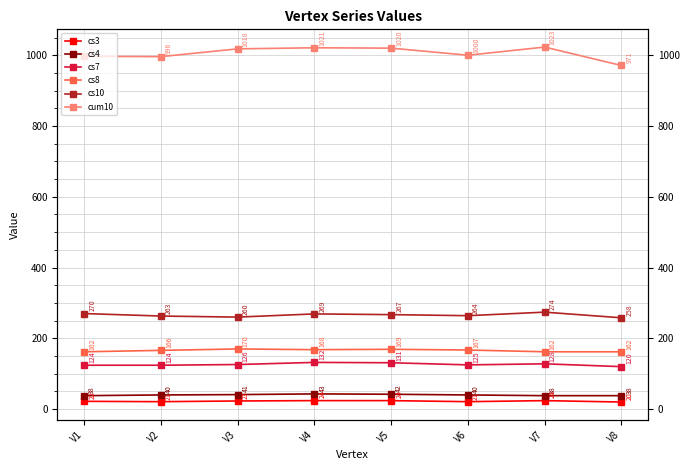

Reading left to right, extract all data points from this chart.

cs3: 22	21	23	24	24	21	24	20
cs4: 38	40	41	43	42	40	38	38
cs7: 124	124	126	132	131	125	128	120
cs8: 162	166	170	168	169	167	162	162
cs10: 270	263	260	269	267	264	274	258
cum10: 997	996	1018	1021	1020	1000	1023	971